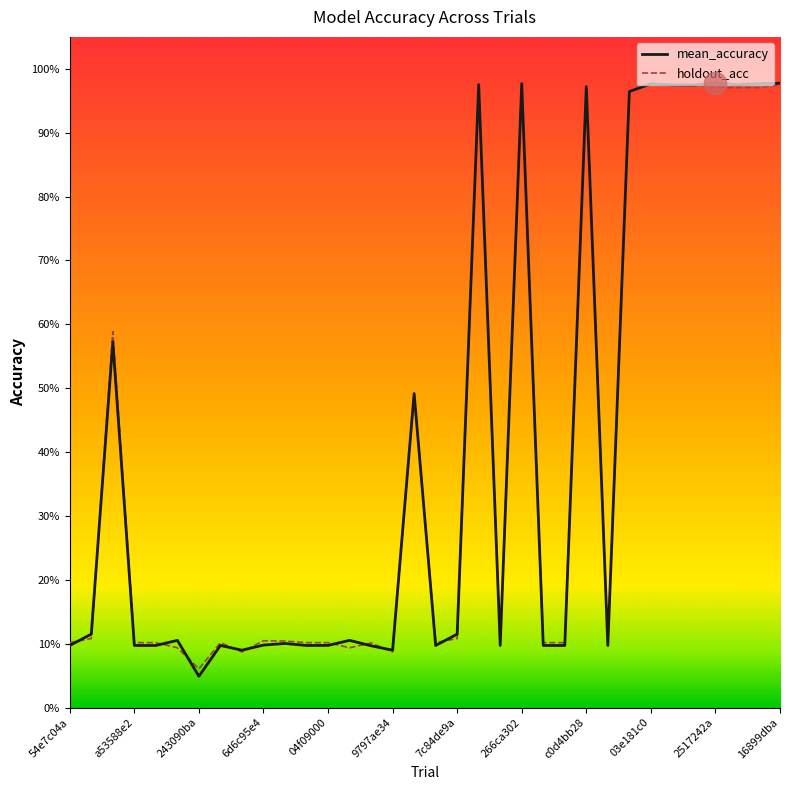

Reading right to left, extract all data points from this chart.

mean_accuracy: 1.0	1.0	1.0	1.0	1.0	1.0	1.0	1.0	0.1	1.0	0.1	0.1	1.0	0.1	1.0	0.1	0.1	0.5	0.1	0.1	0.1	0.1	0.1	0.1	0.1	0.1	0.1	0.0	0.1	0.1	0.1	0.6	0.1	0.1
holdout_acc: 1.0	1.0	1.0	1.0	1.0	1.0	1.0	1.0	0.1	1.0	0.1	0.1	1.0	0.1	1.0	0.1	0.1	0.5	0.1	0.1	0.1	0.1	0.1	0.1	0.1	0.1	0.1	0.1	0.1	0.1	0.1	0.6	0.1	0.1